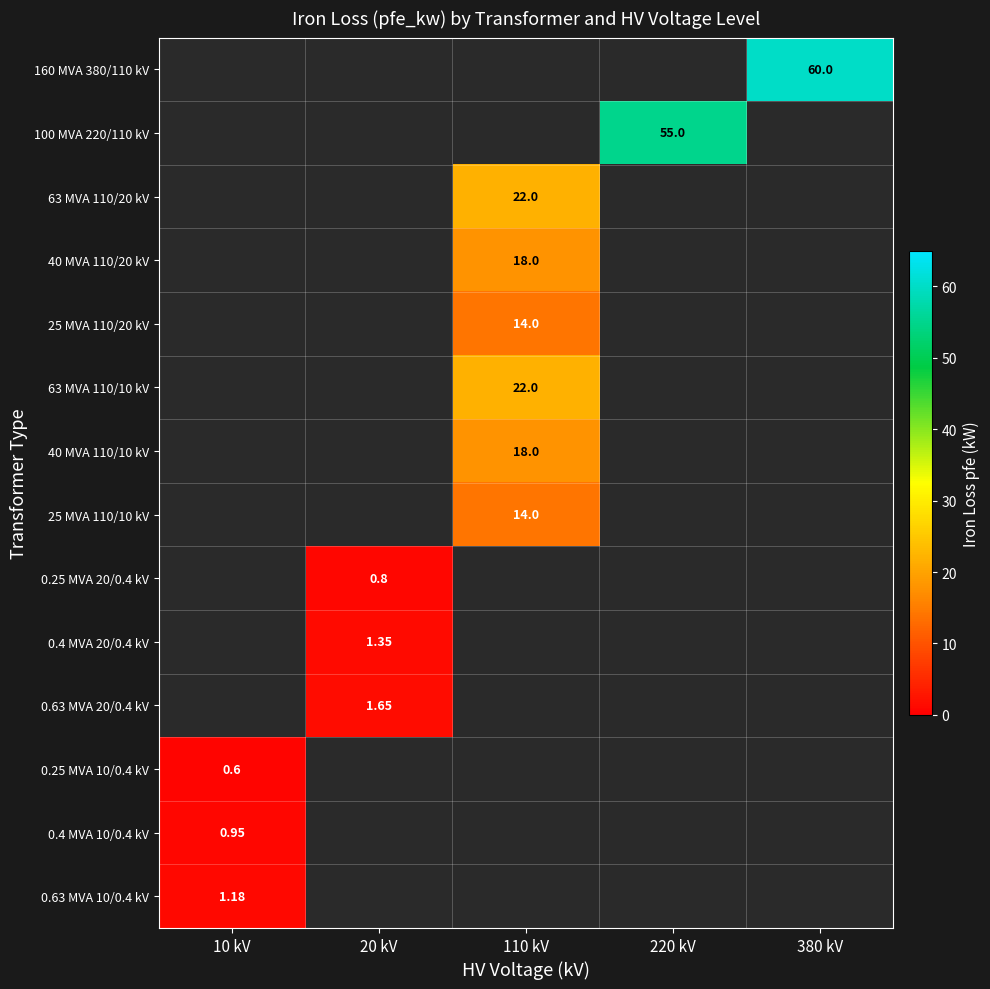

Count the number of data series in this chart.

14